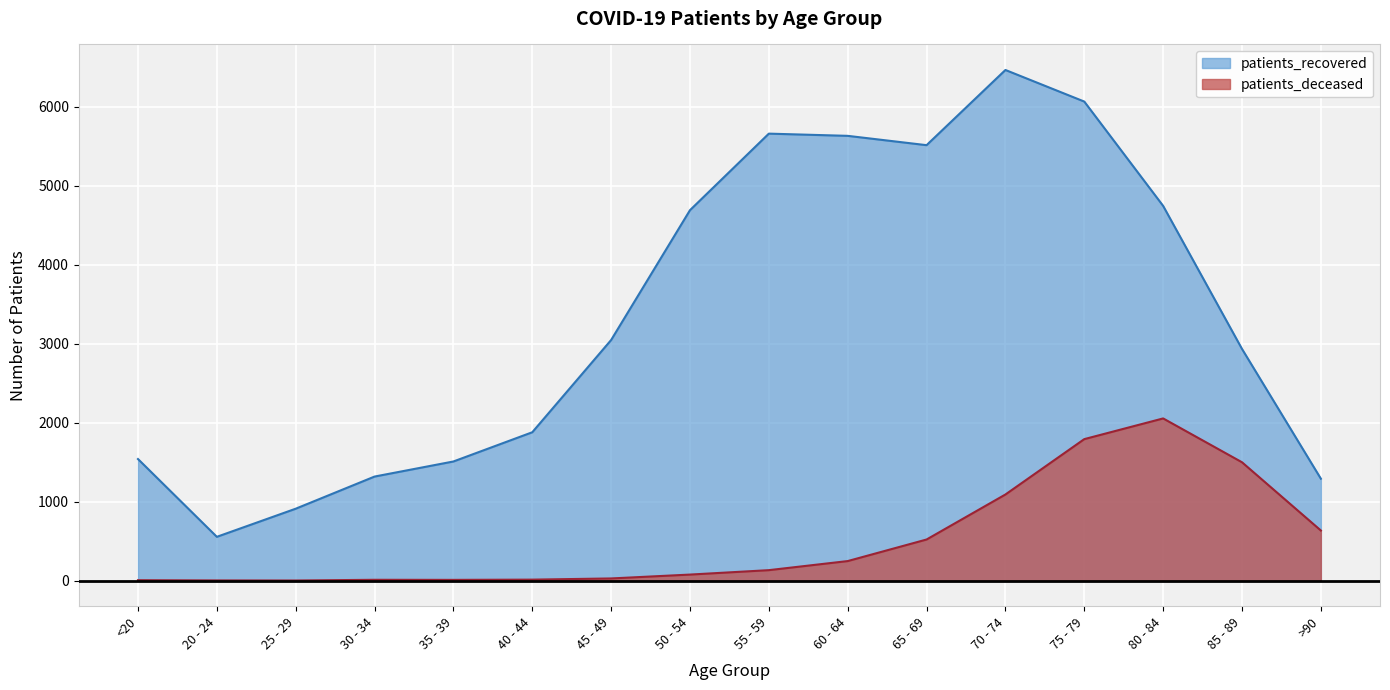

Between 85 - 89 and 30 - 34, which is larger?

85 - 89